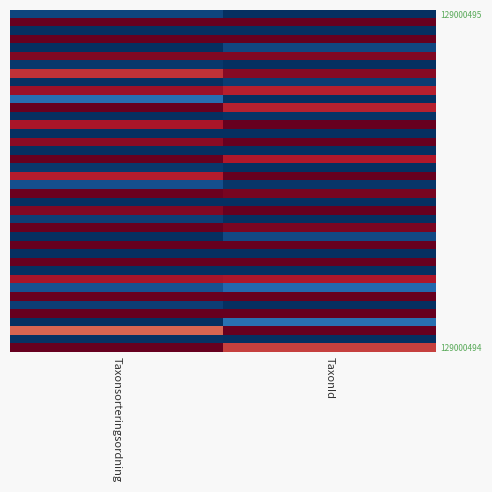

Count the number of categories in the chart.

2